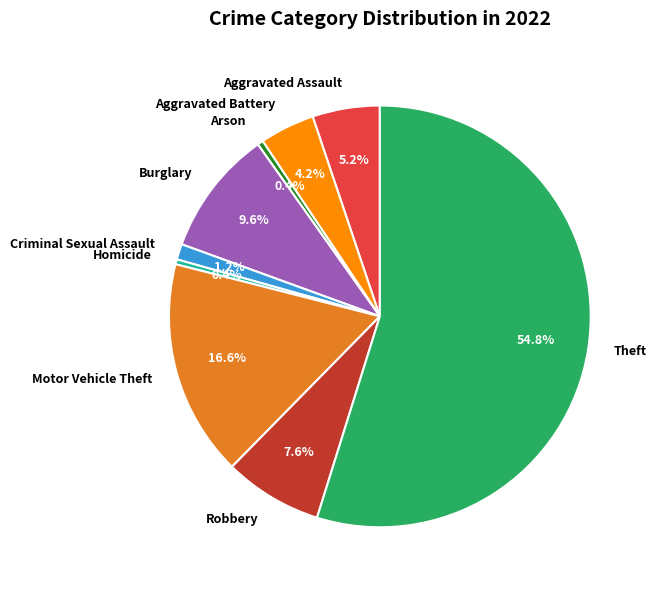

Is there a majority slice in this chart?

Yes